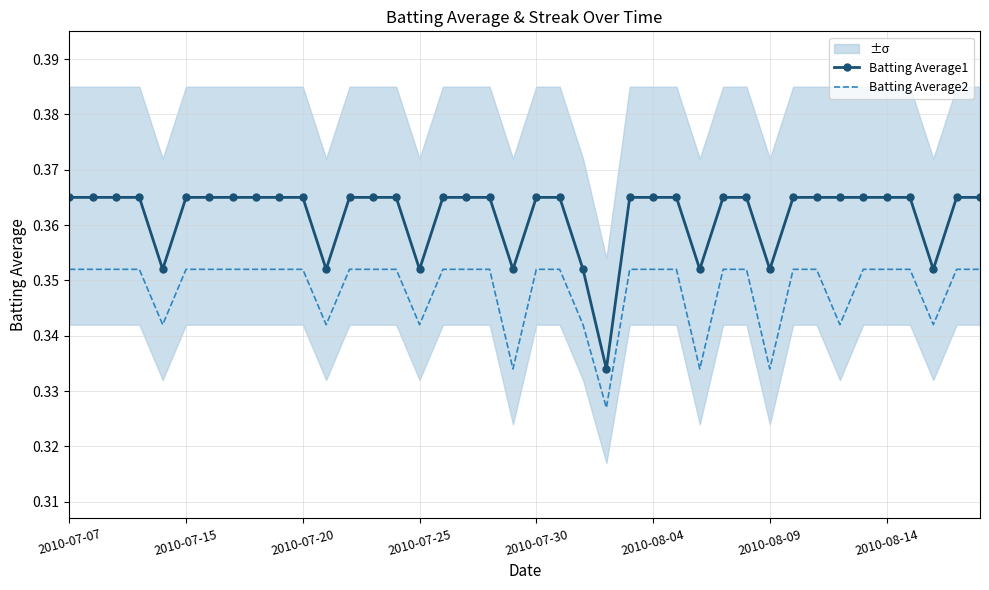

True or false: Batting Average1 and Batting Average2 intersect in this chart.

False